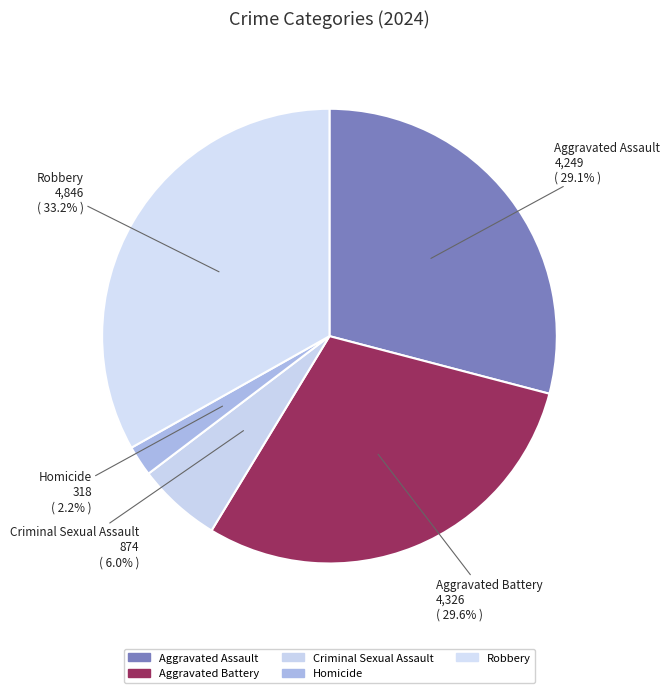

Rank the categories by value from highest to lowest.

Robbery, Aggravated Battery, Aggravated Assault, Criminal Sexual Assault, Homicide